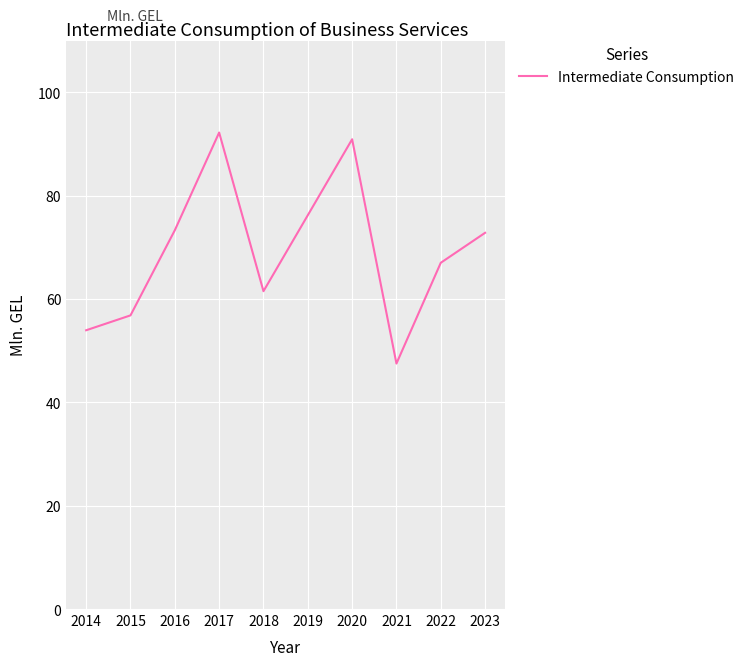

Count the number of values greater than 72.

5